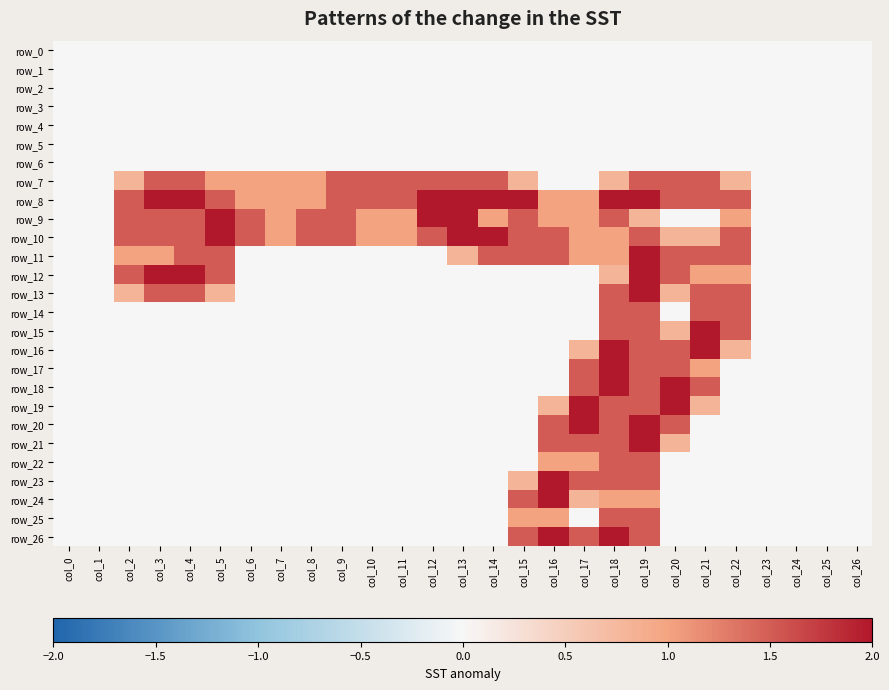

What is the highest value of the row_17 series?

2.0